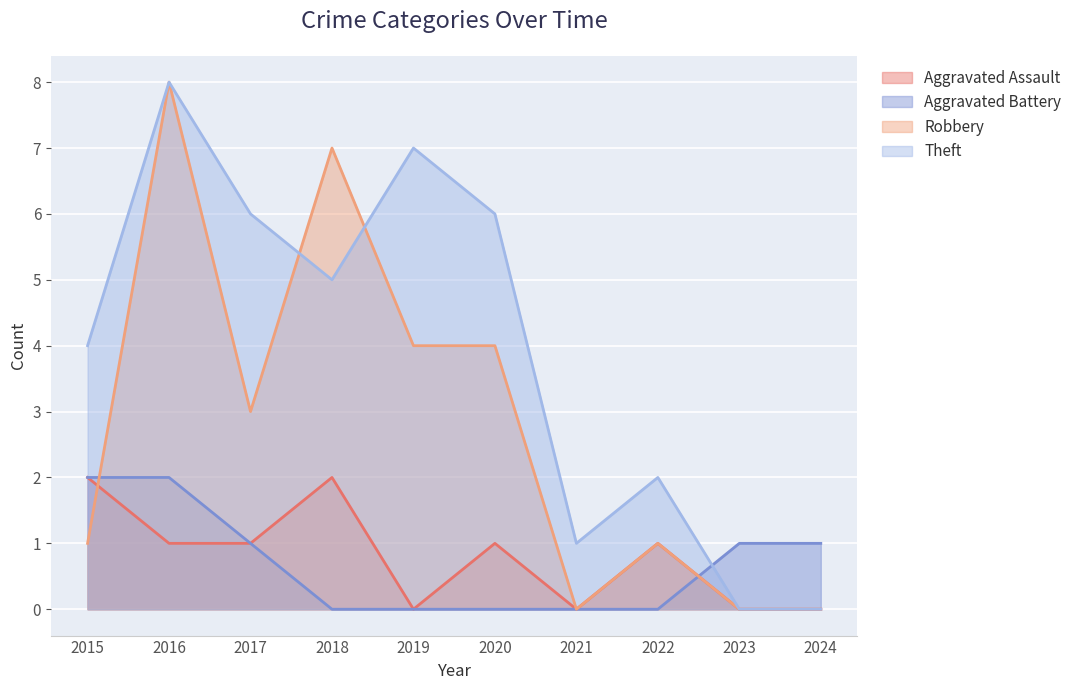

What is the maximum value shown in the chart?

8